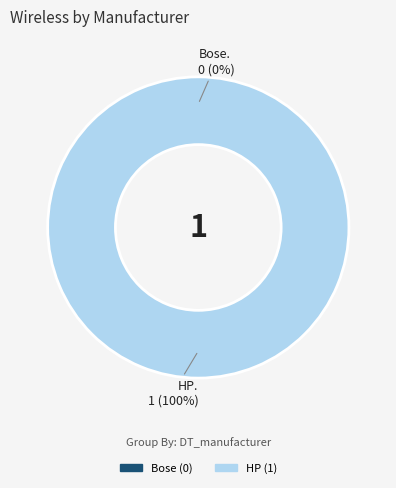

Rank the categories by value from highest to lowest.

HP, Bose